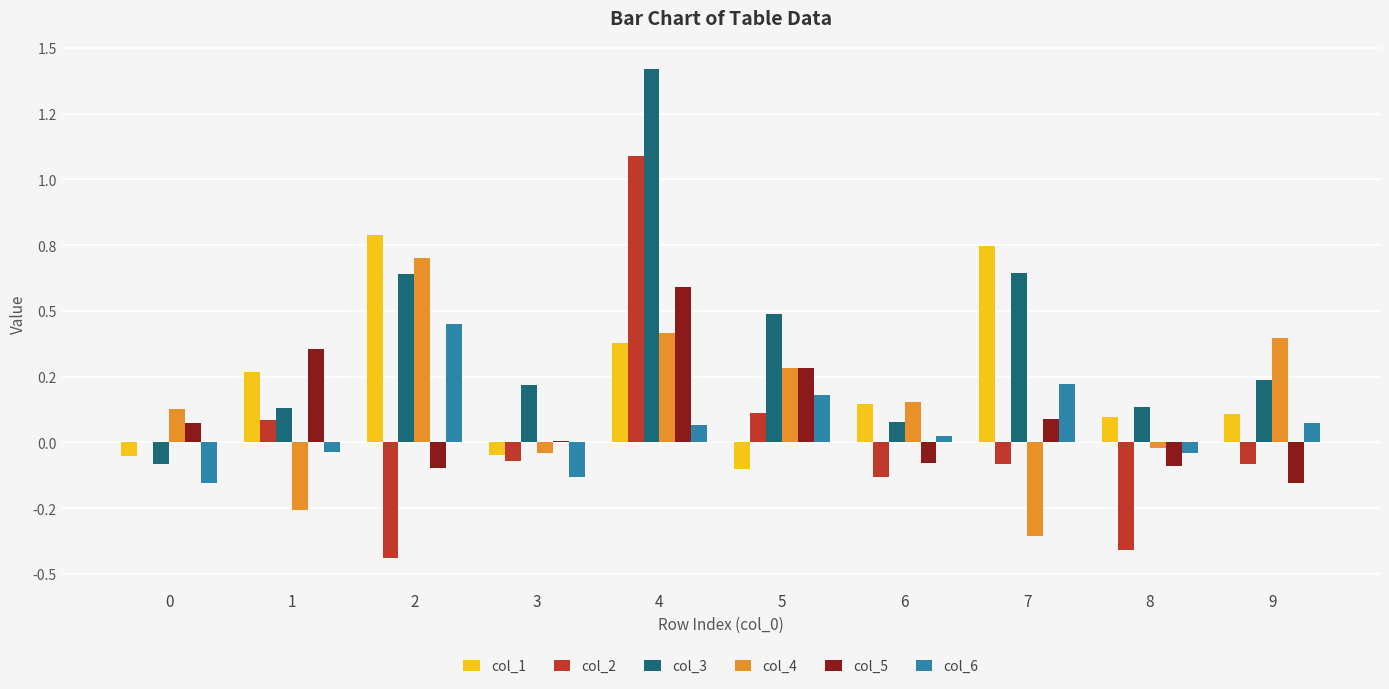

What is the average value of the col_1 series?

0.2